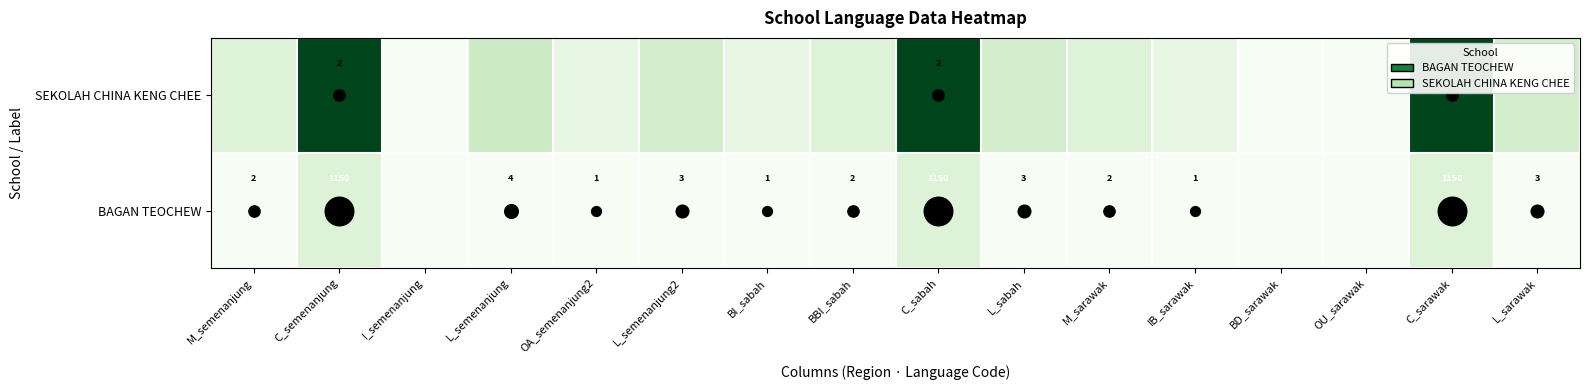

How many data points does each series have?

16